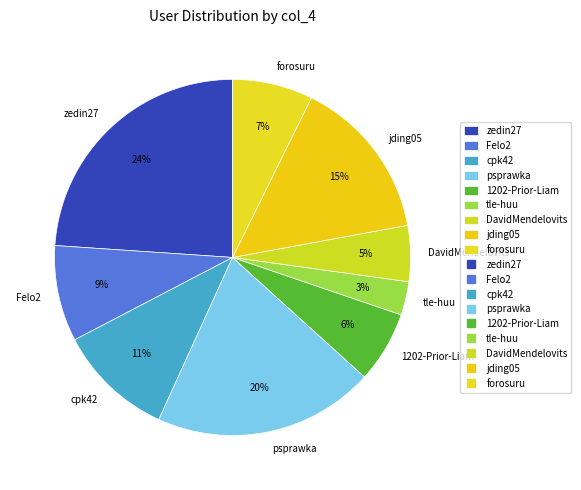

What percentage is the jding05 slice, to the nearest percent?

15%